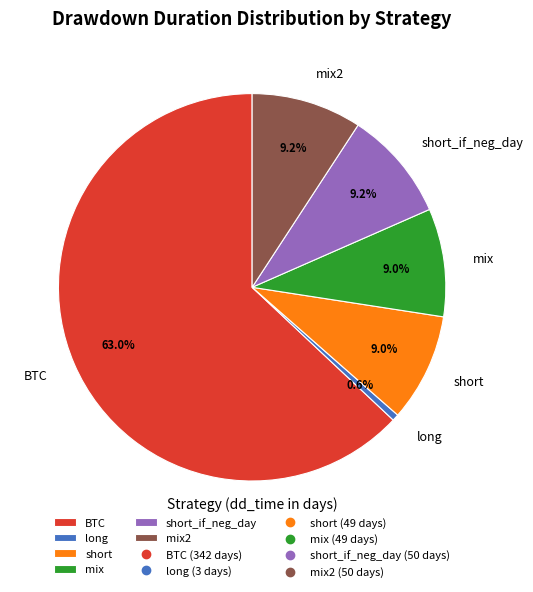

To the nearest percent, what portion does BTC represent?

63%